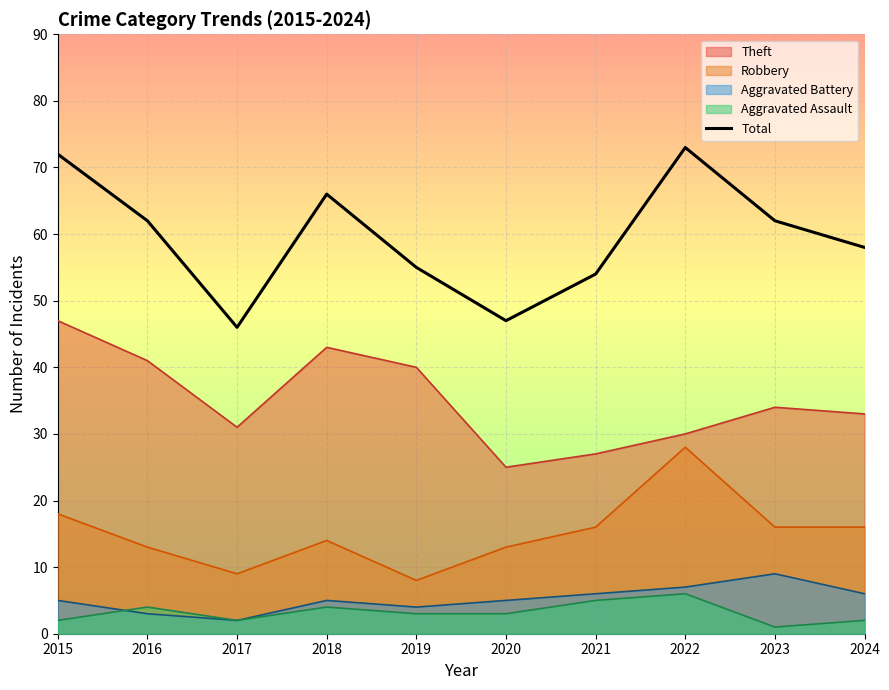

Reading right to left, extract all data points from this chart.

2024=58	2023=62	2022=73	2021=54	2020=47	2019=55	2018=66	2017=46	2016=62	2015=72